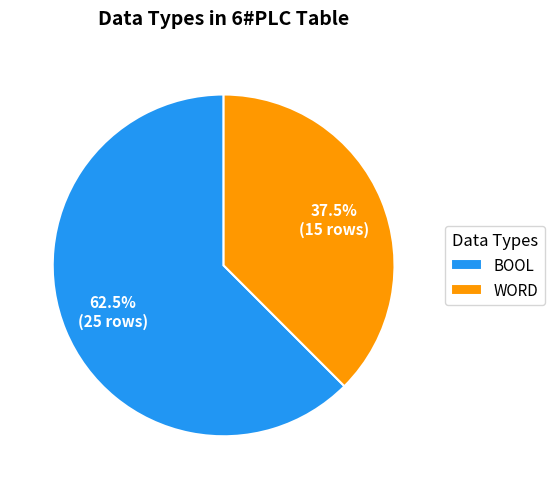

Rank the categories by value from highest to lowest.

BOOL, WORD